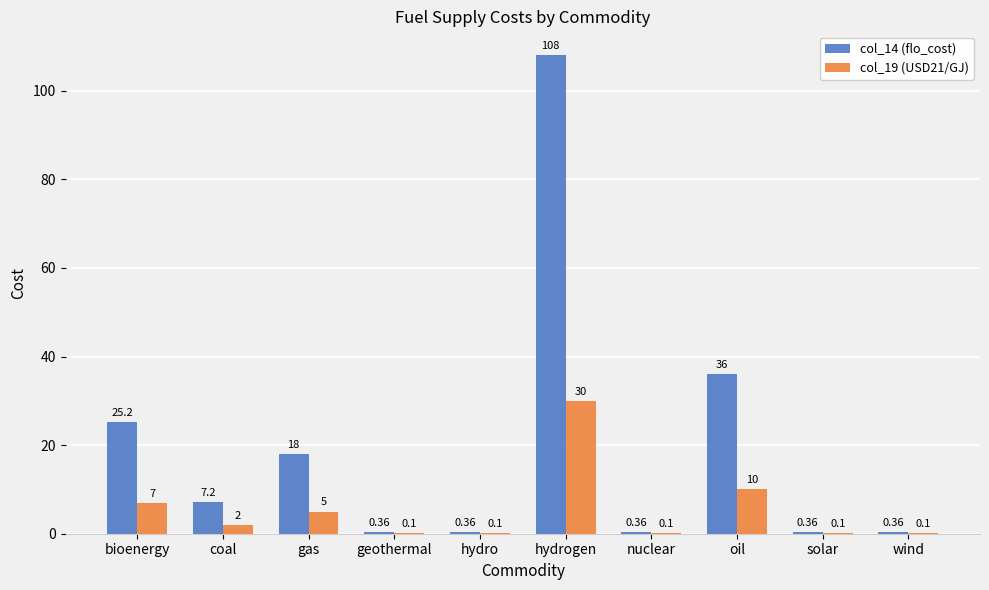

Which series has the largest total across all categories?

col_14 (flo_cost)